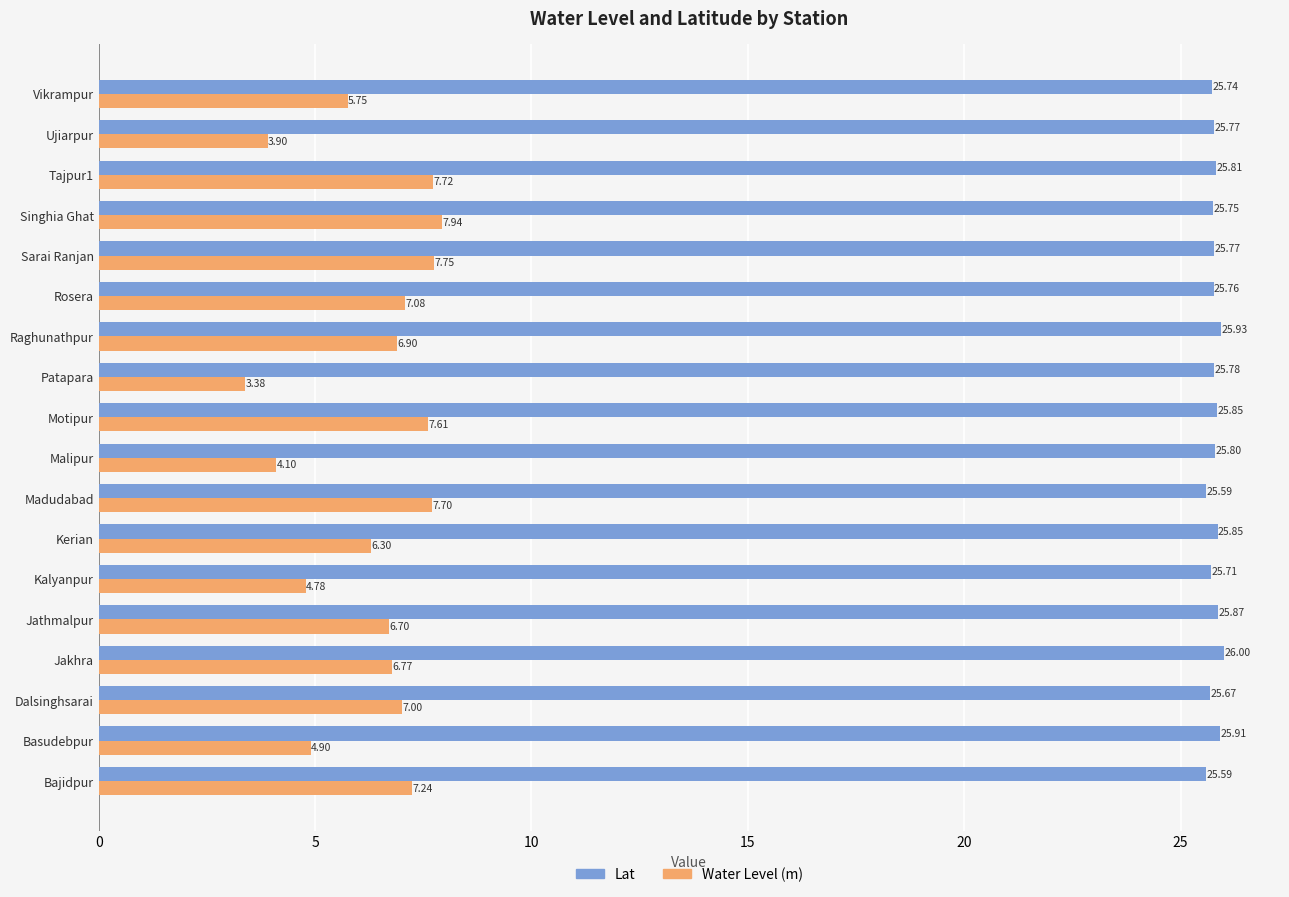

Which label corresponds to the largest value in the chart?

Jakhra